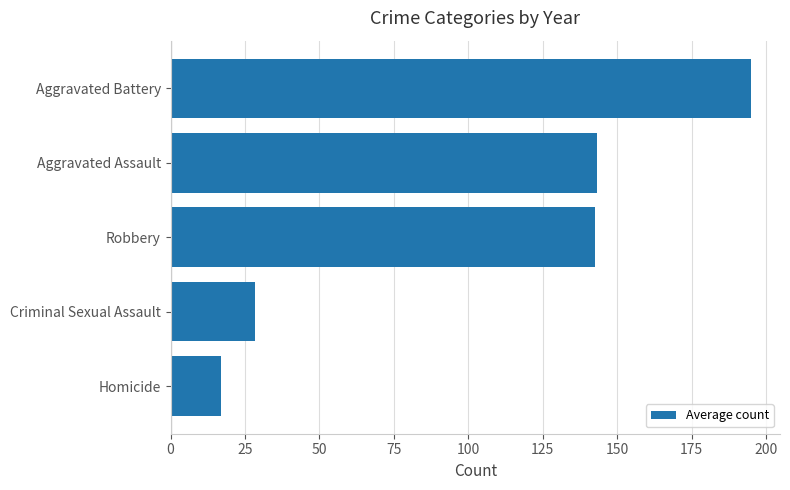

The chart shows a value of 38.0 at Aggravated Assault. True or false?

False